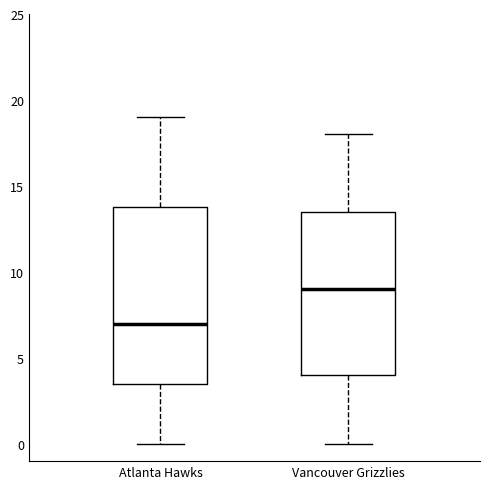

Which box has the lowest median line?

Atlanta Hawks